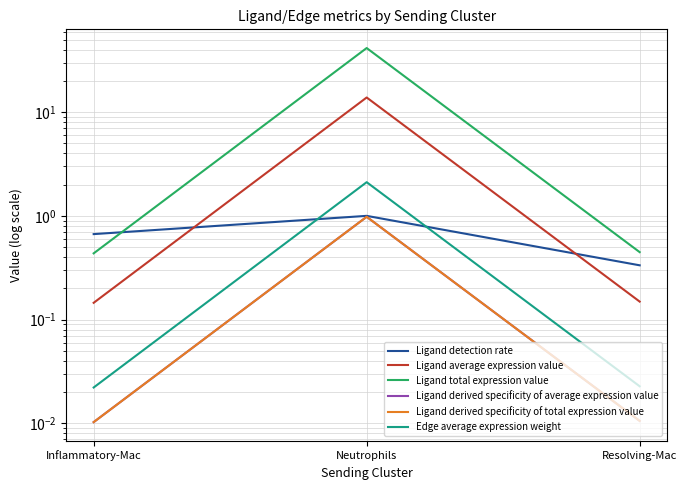

Reading left to right, list all the values displayed in this chart.

Ligand detection rate: 0.7	1.0	0.3
Ligand average expression value: 0.1	13.9	0.1
Ligand total expression value: 0.4	41.6	0.4
Ligand derived specificity of average expression value: 0.0	1.0	0.0
Ligand derived specificity of total expression value: 0.0	1.0	0.0
Edge average expression weight: 0.0	2.1	0.0